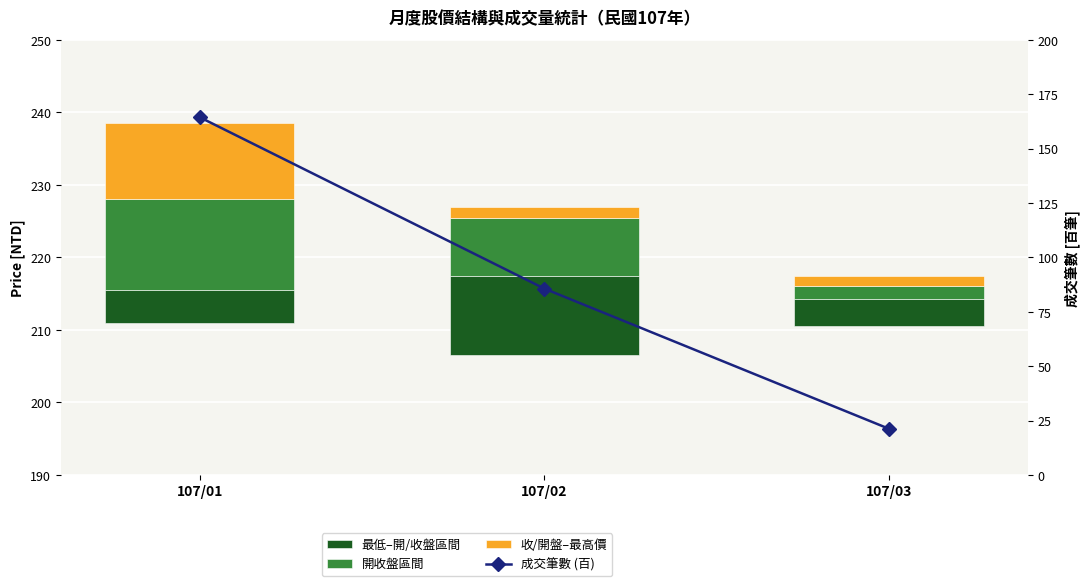

What is the value of the 開收盤區間 bar at the 1st from the left?

12.5